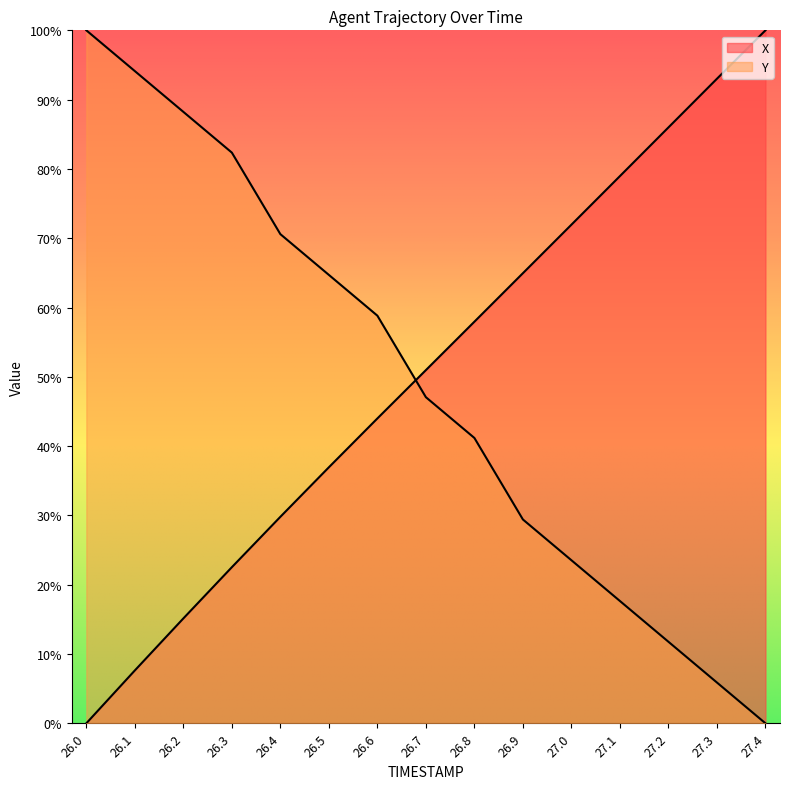

Reading left to right, list all the values displayed in this chart.

X: 26.0=0.0	26.1=0.1	26.2=0.2	26.3=0.2	26.4=0.3	26.5=0.4	26.6=0.4	26.7=0.5	26.8=0.6	26.9=0.6	27.0=0.7	27.1=0.8	27.2=0.9	27.3=0.9	27.4=1.0
Y: 26.0=1.0	26.1=0.9	26.2=0.9	26.3=0.8	26.4=0.7	26.5=0.6	26.6=0.6	26.7=0.5	26.8=0.4	26.9=0.3	27.0=0.2	27.1=0.2	27.2=0.1	27.3=0.1	27.4=0.0